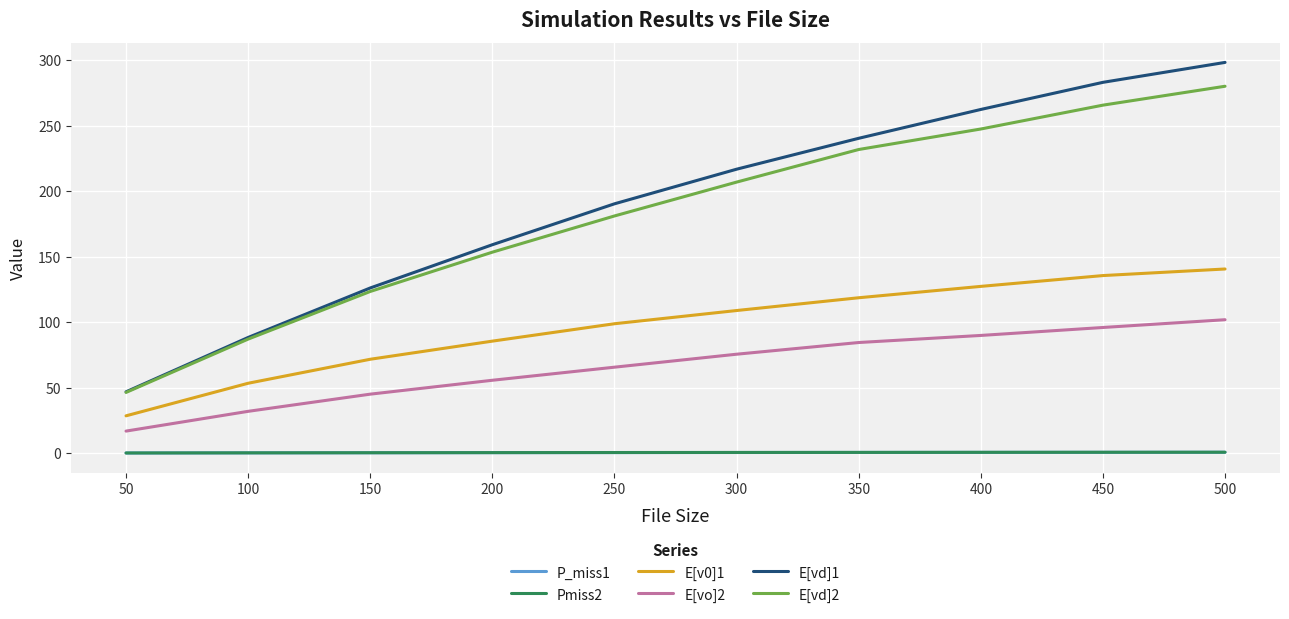

Which label corresponds to the largest value in the chart?

500